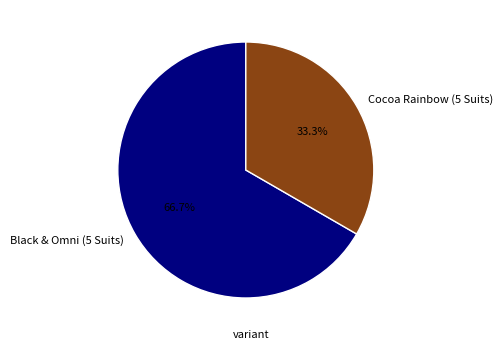

Rank the categories by value from lowest to highest.

Cocoa Rainbow (5 Suits), Black & Omni (5 Suits)